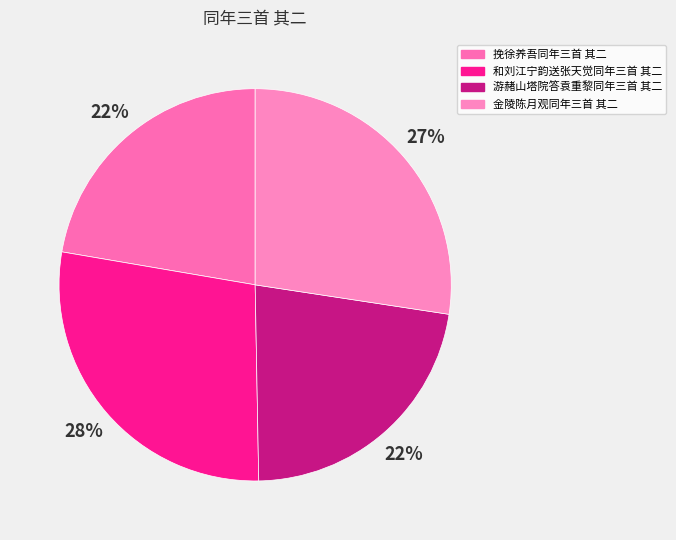

Combined, what portion of the pie is 金陵陈月观同年三首 其二 and 挽徐养吾同年三首 其二?

49.7%